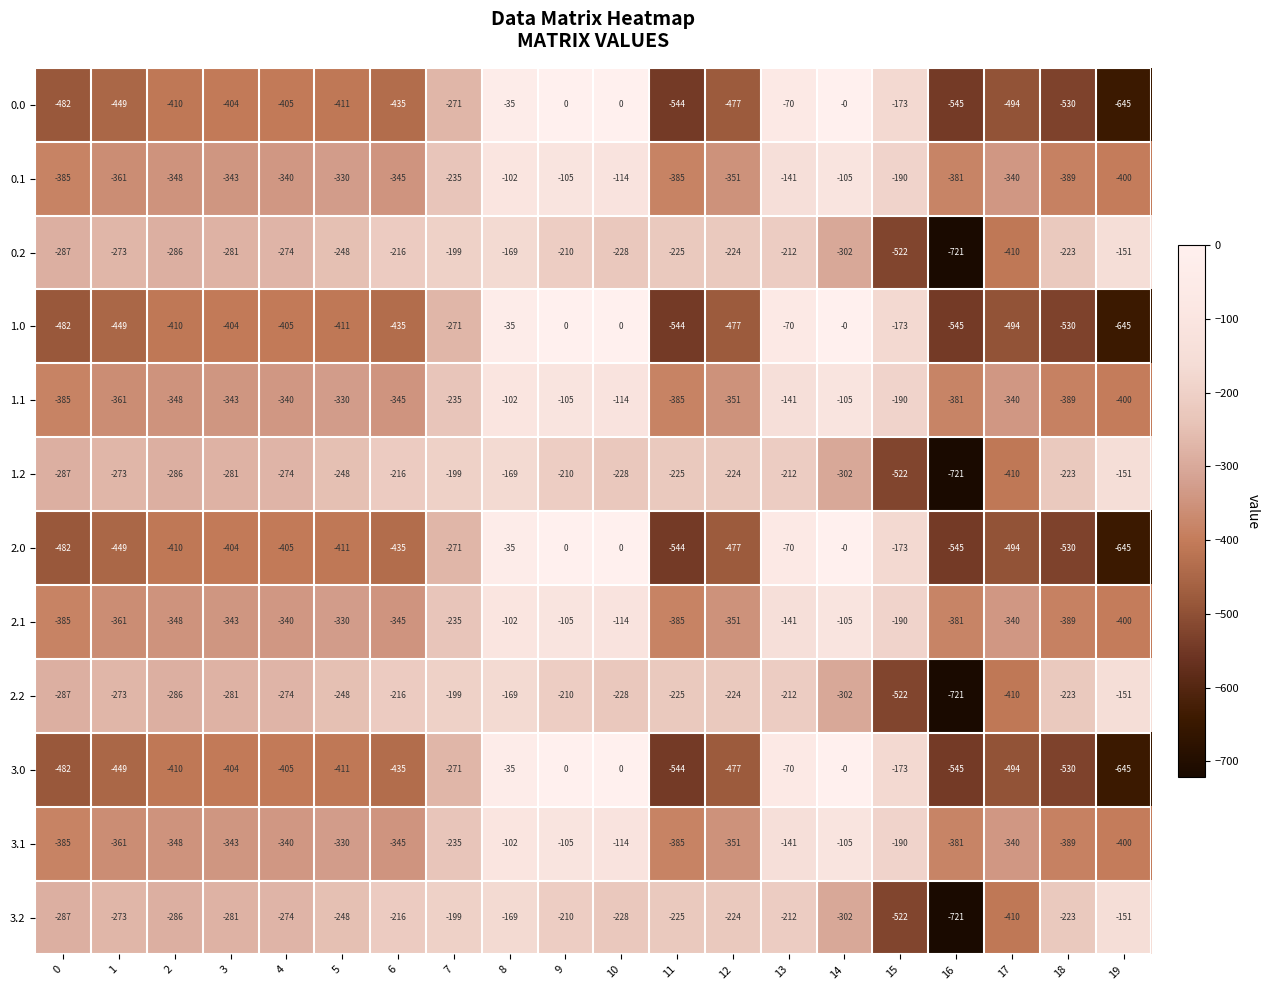

What is the difference between the highest and lowest values at 8?

134